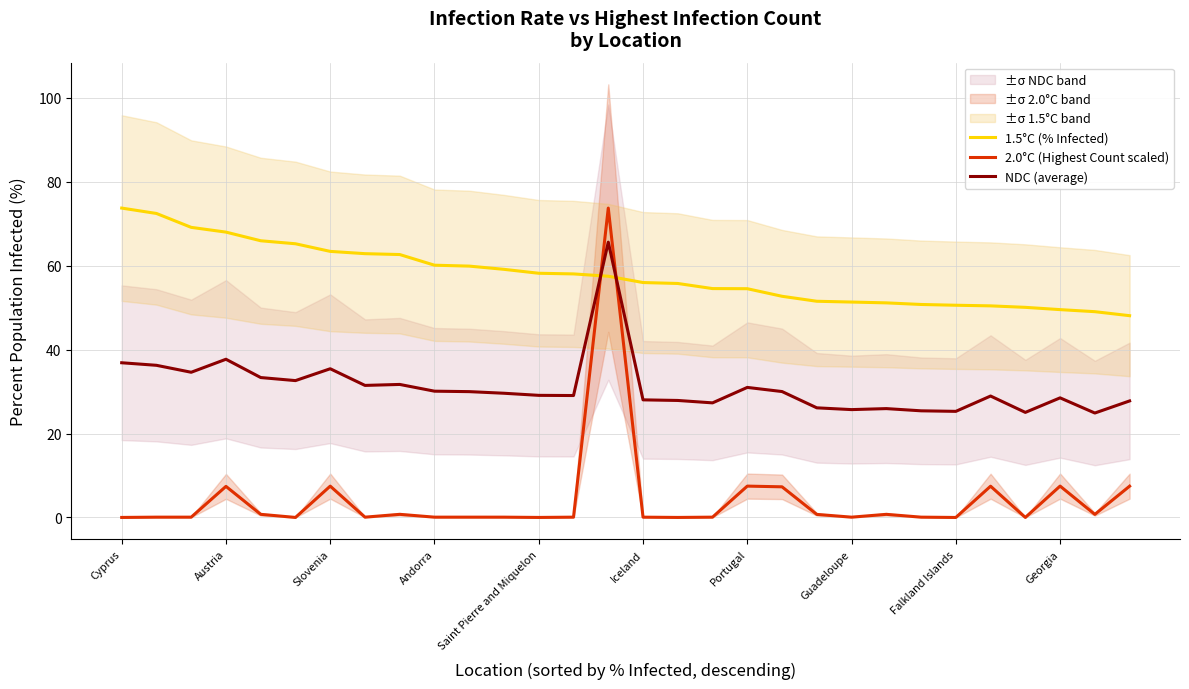

Reading left to right, transcribe all the data shown in this chart.

1.5°C (% Infected): 73.8	72.5	69.2	68.0	66.0	65.2	63.4	62.9	62.7	60.1	59.9	59.2	58.2	58.1	57.5	56.0	55.8	54.6	54.5	52.7	51.5	51.4	51.2	50.8	50.6	50.4	50.1	49.5	49.1	48.1
2.0°C (Highest Count scaled): 0.0	0.1	0.1	7.4	0.7	0.0	7.5	0.1	0.7	0.1	0.1	0.1	0.0	0.1	73.8	0.1	0.0	0.1	7.5	7.3	0.7	0.1	0.7	0.1	0.0	7.5	0.0	7.5	0.7	7.5
NDC (average): 36.9	36.3	34.6	37.7	33.4	32.6	35.5	31.5	31.7	30.1	30.0	29.6	29.1	29.1	65.6	28.0	27.9	27.3	31.0	30.0	26.1	25.7	26.0	25.4	25.3	28.9	25.0	28.5	24.9	27.8